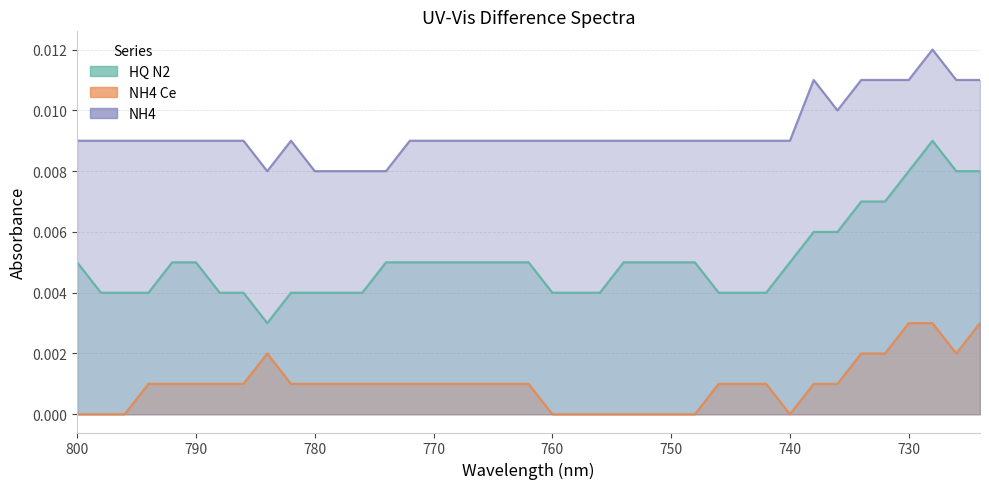

Where is the first local maximum for NH4 Ce?

784